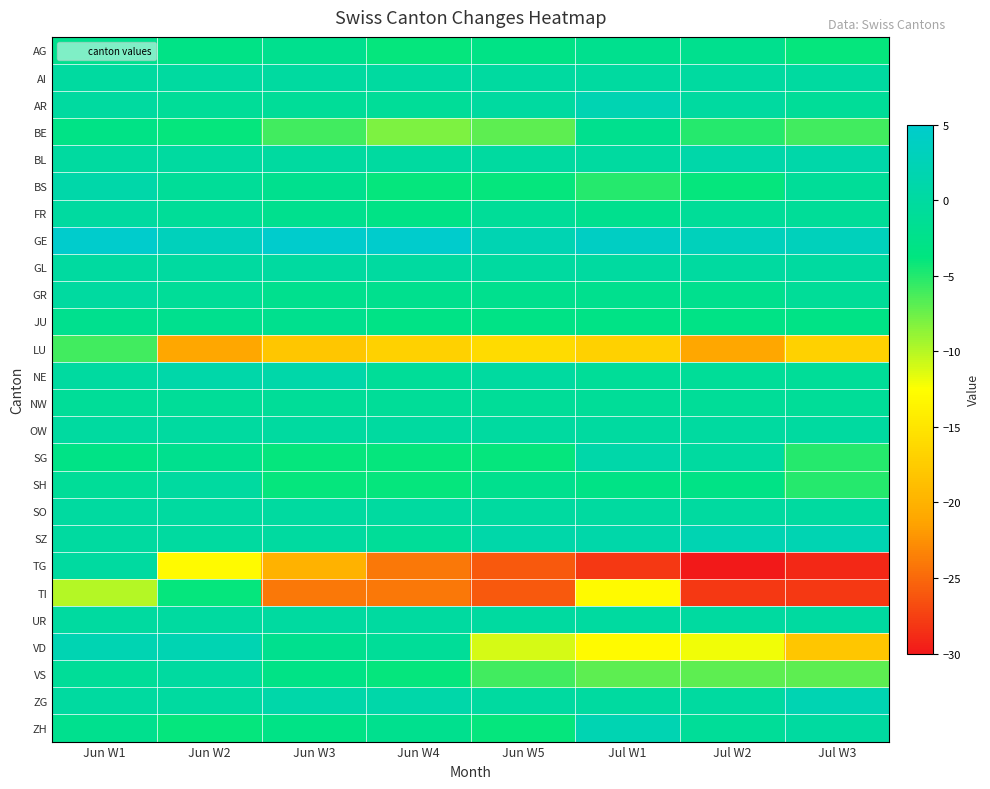

Reading left to right, list all the values displayed in this chart.

AG: Jun W1=-2	Jun W2=-3	Jun W3=-2	Jun W4=-4	Jun W5=-3	Jul W1=-2	Jul W2=-2	Jul W3=-4
AI: Jun W1=0	Jun W2=0	Jun W3=0	Jun W4=0	Jun W5=0	Jul W1=0	Jul W2=0	Jul W3=0
AR: Jun W1=0	Jun W2=-1	Jun W3=-1	Jun W4=-1	Jun W5=0	Jul W1=2	Jul W2=0	Jul W3=-1
BE: Jun W1=-3	Jun W2=-4	Jun W3=-6	Jun W4=-8	Jun W5=-7	Jul W1=-2	Jul W2=-5	Jul W3=-6
BL: Jun W1=0	Jun W2=0	Jun W3=0	Jun W4=0	Jun W5=0	Jul W1=0	Jul W2=1	Jul W3=1
BS: Jun W1=1	Jun W2=-1	Jun W3=-2	Jun W4=-4	Jun W5=-4	Jul W1=-5	Jul W2=-4	Jul W3=-1
FR: Jun W1=0	Jun W2=-1	Jun W3=-2	Jun W4=-3	Jun W5=-1	Jul W1=-2	Jul W2=-1	Jul W3=-1
GE: Jun W1=5	Jun W2=3	Jun W3=5	Jun W4=5	Jun W5=2	Jul W1=4	Jul W2=3	Jul W3=3
GL: Jun W1=0	Jun W2=0	Jun W3=0	Jun W4=0	Jun W5=0	Jul W1=0	Jul W2=0	Jul W3=0
GR: Jun W1=0	Jun W2=-1	Jun W3=-2	Jun W4=-2	Jun W5=-2	Jul W1=-2	Jul W2=-2	Jul W3=-1
JU: Jun W1=-2	Jun W2=-2	Jun W3=-2	Jun W4=-3	Jun W5=-3	Jul W1=-3	Jul W2=-3	Jul W3=-3
LU: Jun W1=-6	Jun W2=-21	Jun W3=-18	Jun W4=-17	Jun W5=-16	Jul W1=-17	Jul W2=-21	Jul W3=-17
NE: Jun W1=0	Jun W2=1	Jun W3=1	Jun W4=-1	Jun W5=0	Jul W1=-1	Jul W2=-1	Jul W3=-1
NW: Jun W1=-1	Jun W2=-1	Jun W3=-1	Jun W4=-1	Jun W5=-1	Jul W1=-1	Jul W2=-1	Jul W3=-1
OW: Jun W1=0	Jun W2=0	Jun W3=0	Jun W4=0	Jun W5=0	Jul W1=0	Jul W2=0	Jul W3=0
SG: Jun W1=-3	Jun W2=-2	Jun W3=-4	Jun W4=-4	Jun W5=-4	Jul W1=1	Jul W2=0	Jul W3=-5
SH: Jun W1=-1	Jun W2=0	Jun W3=-4	Jun W4=-4	Jun W5=-2	Jul W1=-3	Jul W2=-3	Jul W3=-5
SO: Jun W1=0	Jun W2=0	Jun W3=0	Jun W4=0	Jun W5=0	Jul W1=0	Jul W2=0	Jul W3=0
SZ: Jun W1=0	Jun W2=0	Jun W3=0	Jun W4=-1	Jun W5=1	Jul W1=1	Jul W2=2	Jul W3=2
TG: Jun W1=0	Jun W2=-13	Jun W3=-20	Jun W4=-24	Jun W5=-26	Jul W1=-28	Jul W2=-30	Jul W3=-29
TI: Jun W1=-10	Jun W2=-4	Jun W3=-24	Jun W4=-24	Jun W5=-26	Jul W1=-13	Jul W2=-28	Jul W3=-28
UR: Jun W1=0	Jun W2=0	Jun W3=0	Jun W4=0	Jun W5=0	Jul W1=0	Jul W2=0	Jul W3=0
VD: Jun W1=2	Jun W2=2	Jun W3=-2	Jun W4=-1	Jun W5=-11	Jul W1=-13	Jul W2=-12	Jul W3=-18
VS: Jun W1=-1	Jun W2=0	Jun W3=-3	Jun W4=-4	Jun W5=-6	Jul W1=-7	Jul W2=-7	Jul W3=-7
ZG: Jun W1=0	Jun W2=0	Jun W3=1	Jun W4=1	Jun W5=0	Jul W1=0	Jul W2=0	Jul W3=2
ZH: Jun W1=-2	Jun W2=-4	Jun W3=-3	Jun W4=-2	Jun W5=-4	Jul W1=2	Jul W2=-1	Jul W3=0